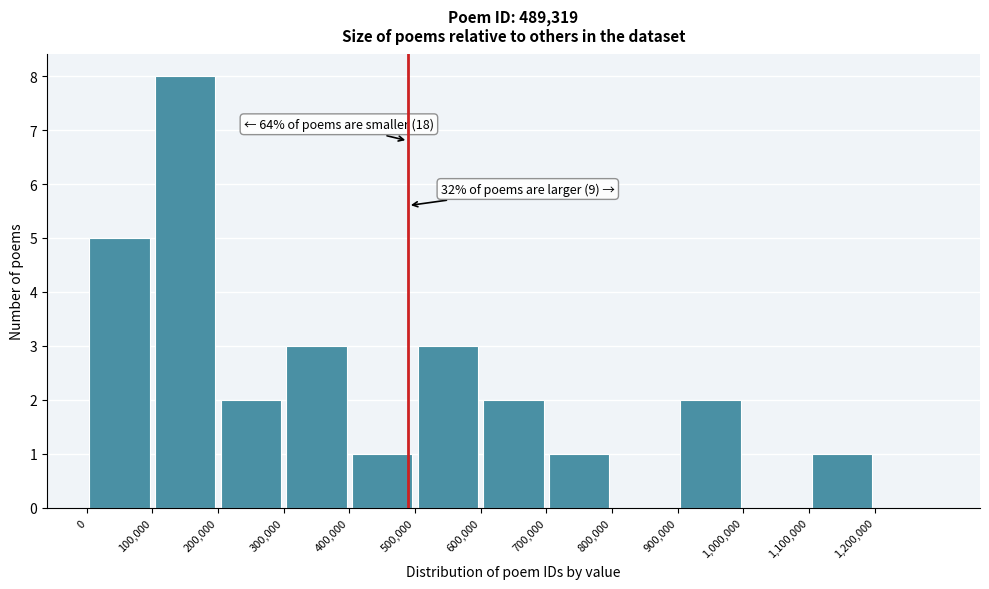

Which range on the x-axis has the tallest bar?

100000 to 200000